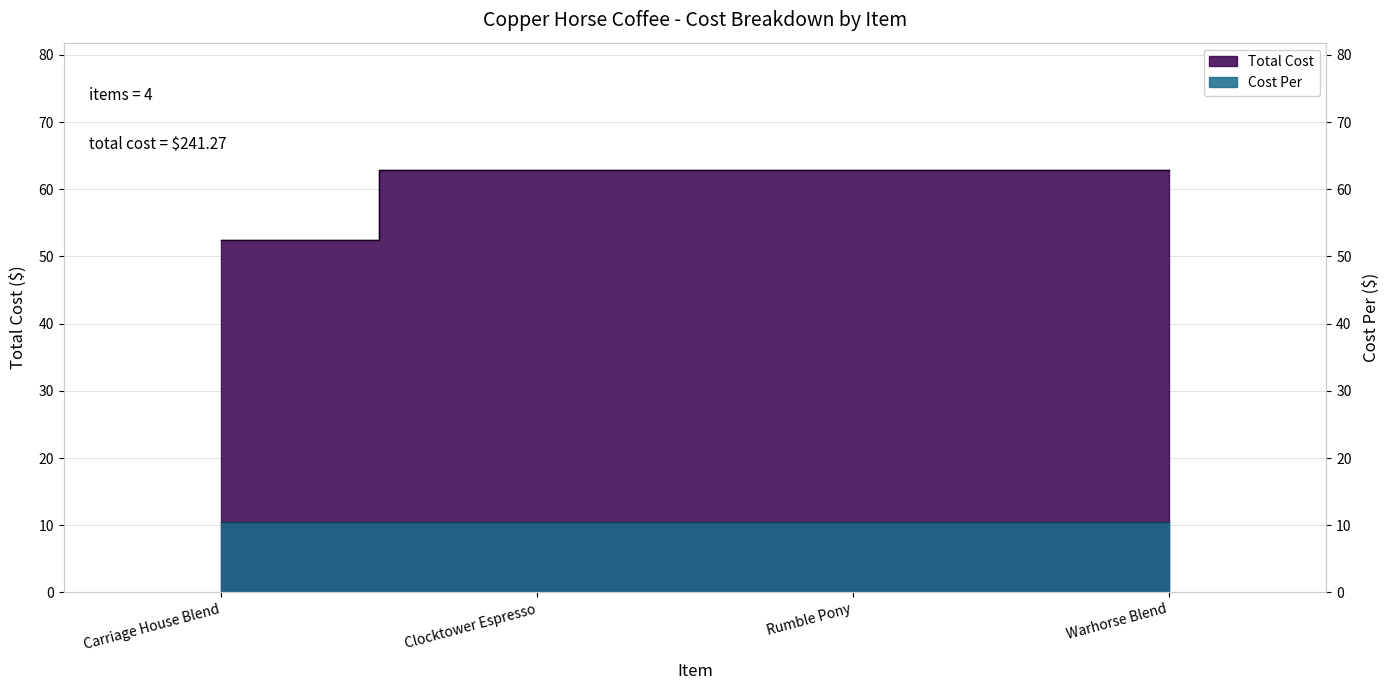

What is the label of the 3rd point from the right?

Clocktower Espresso